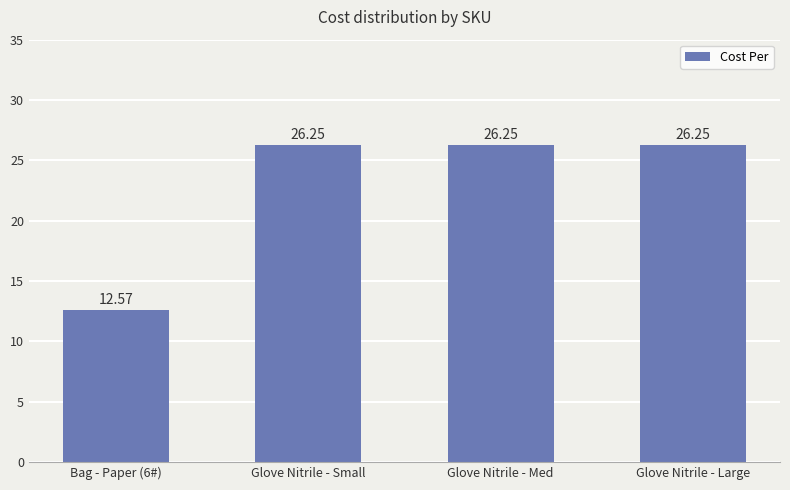

At which label does the data first exceed 26?

Glove Nitrile - Small